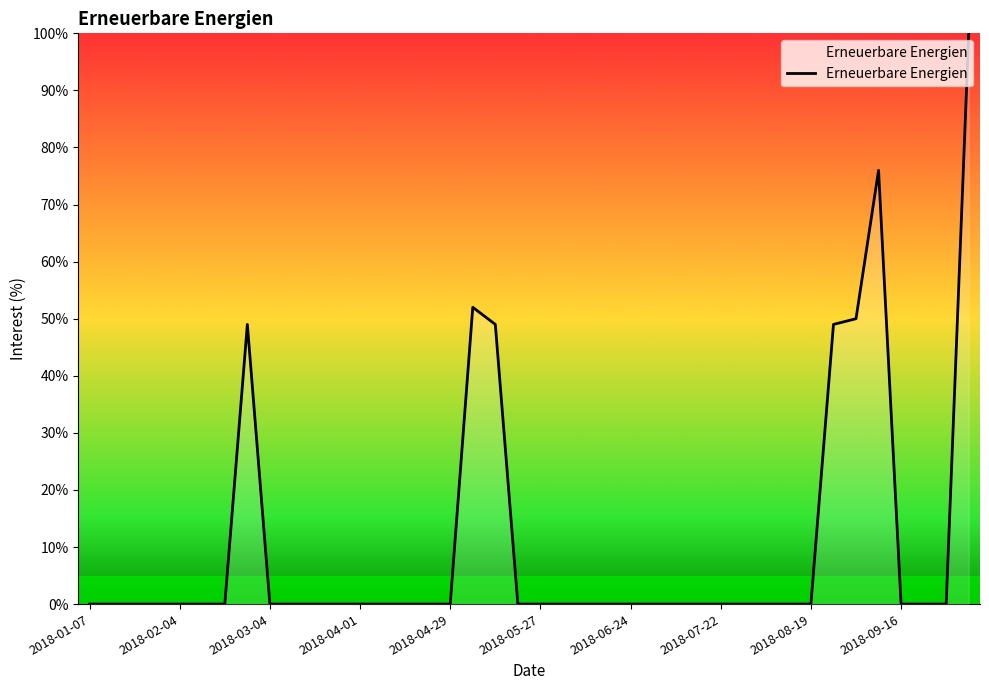

True or false: the data has more than 0 interior local peaks.

True